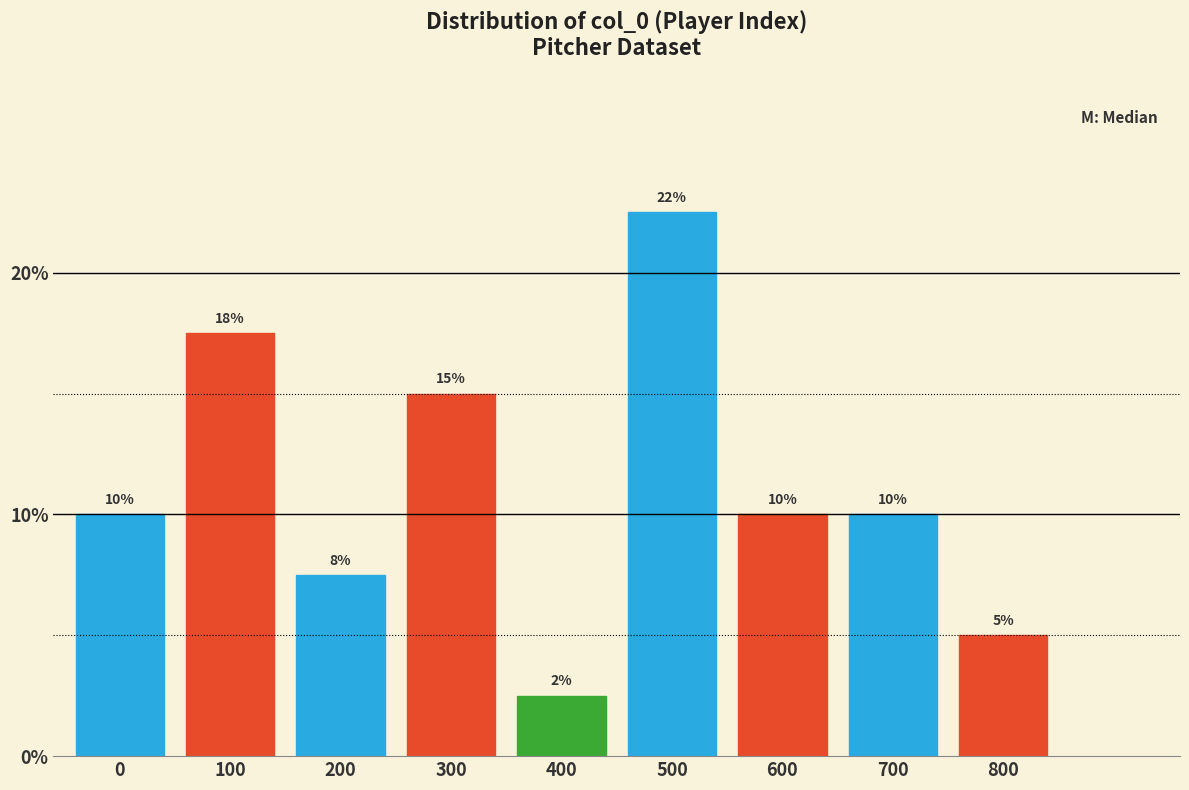

What is the approximate value at 700?

10.0